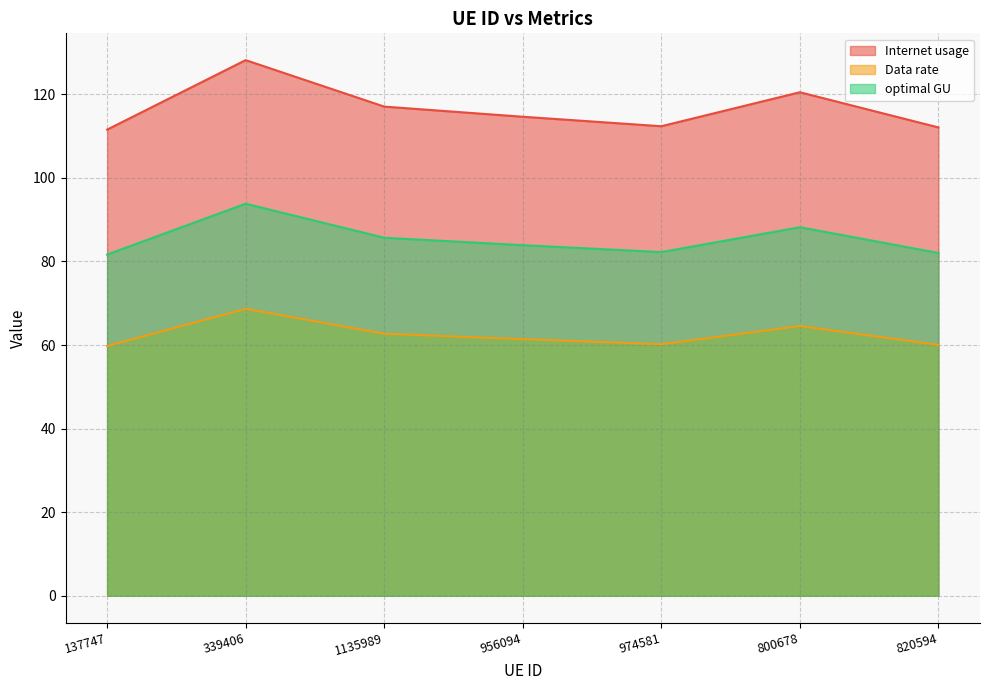

List the series in order of their overall mean, highest first.

Internet usage, optimal GU, Data rate